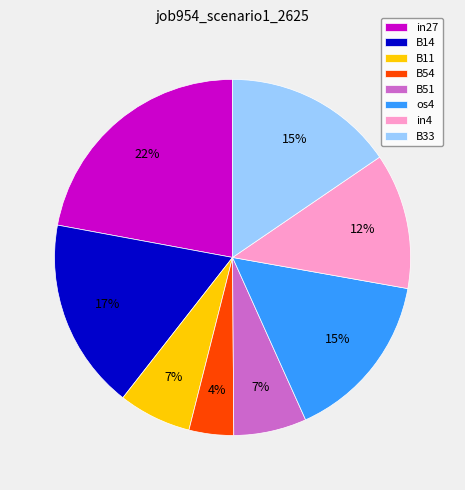

Is in4 the majority of the pie?

No